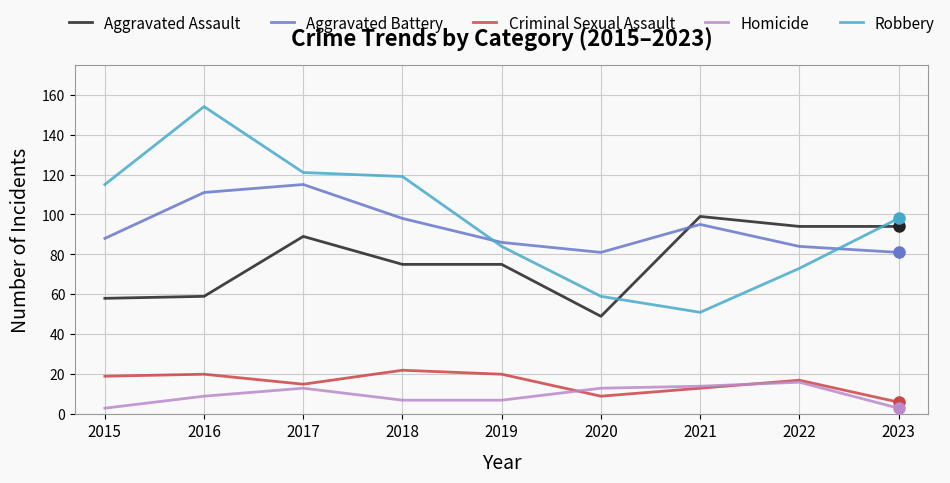

How many times do Robbery and Aggravated Battery cross each other?

2